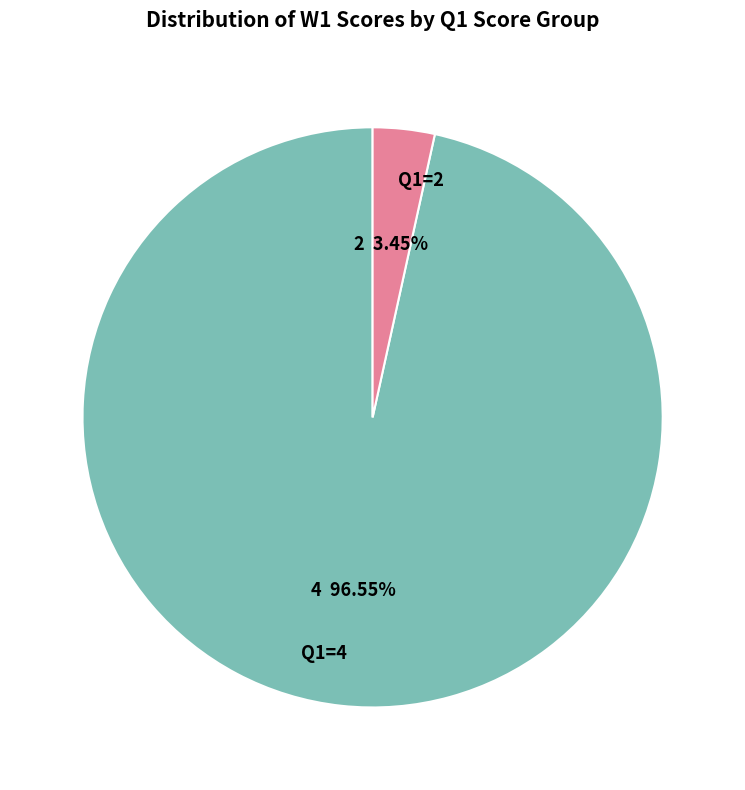

Rank the categories by value from lowest to highest.

Q1=2, Q1=4